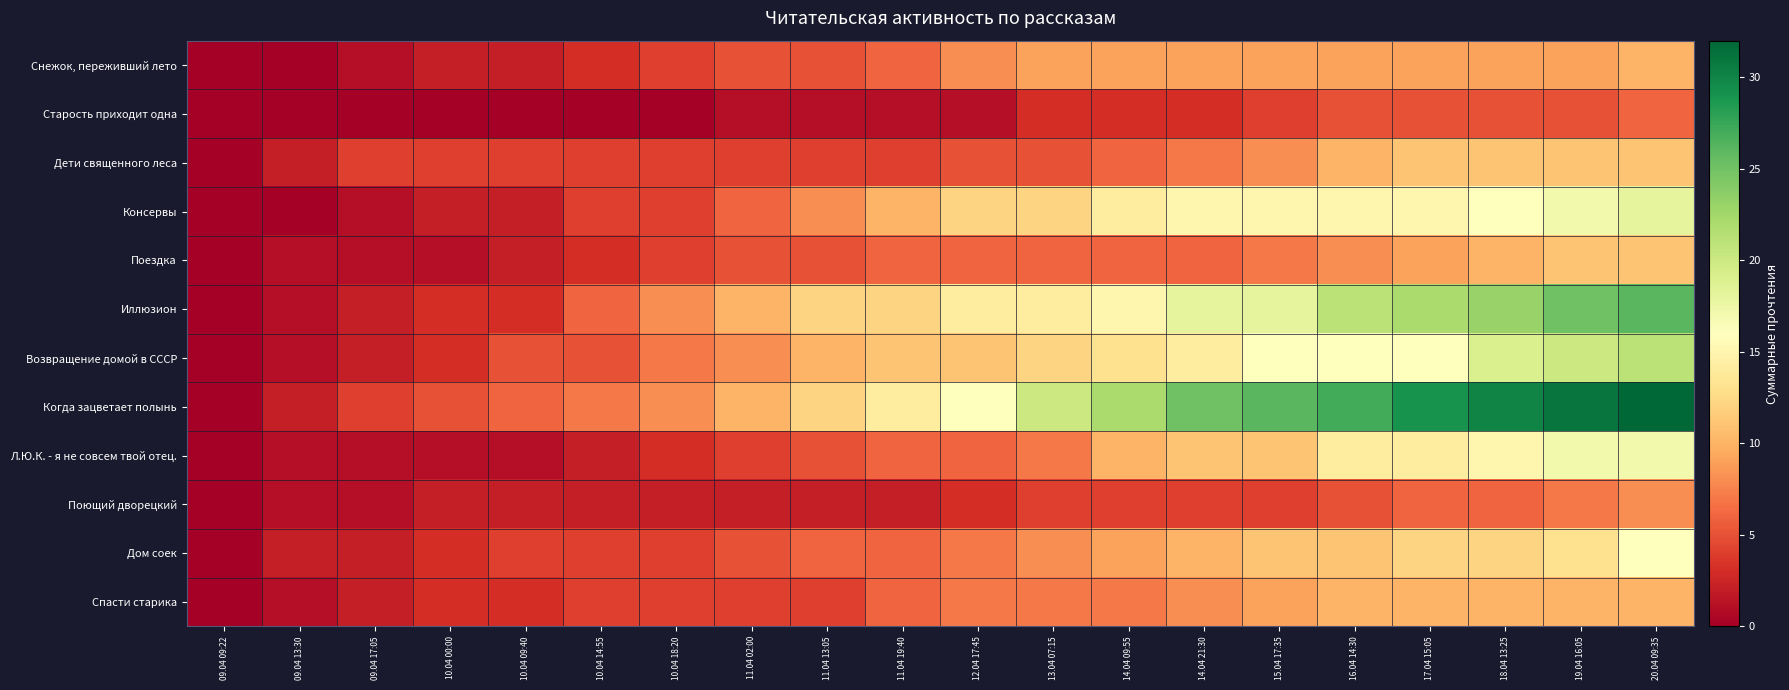

Which series changed the most between 10.04 09:40 and 11.04 13:05?

Иллюзион